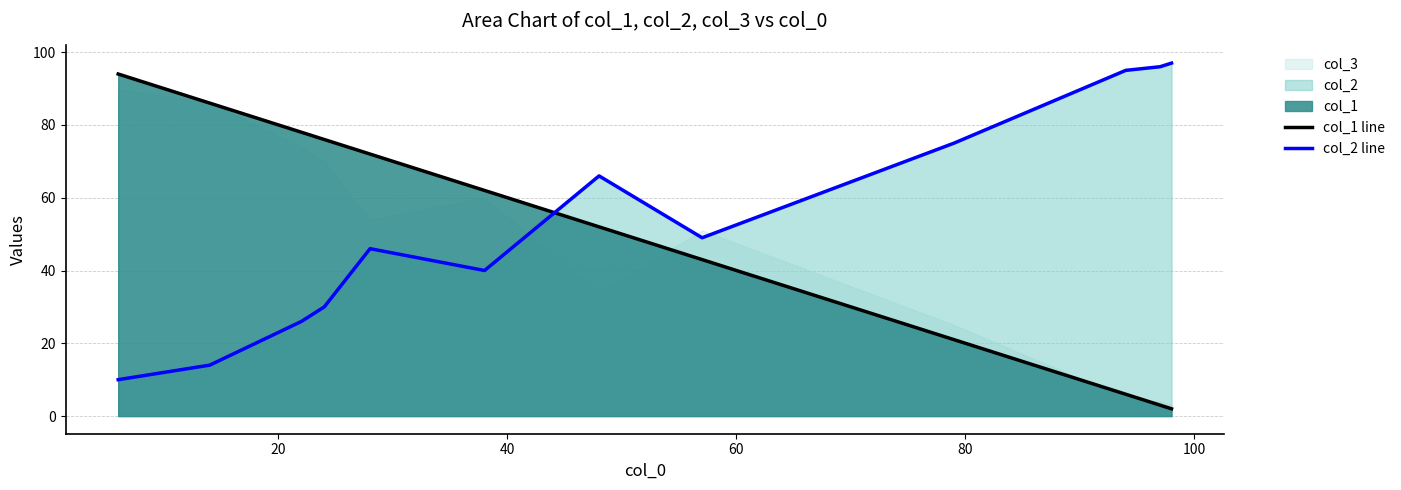

What is the average value of the col_2 line series?

54